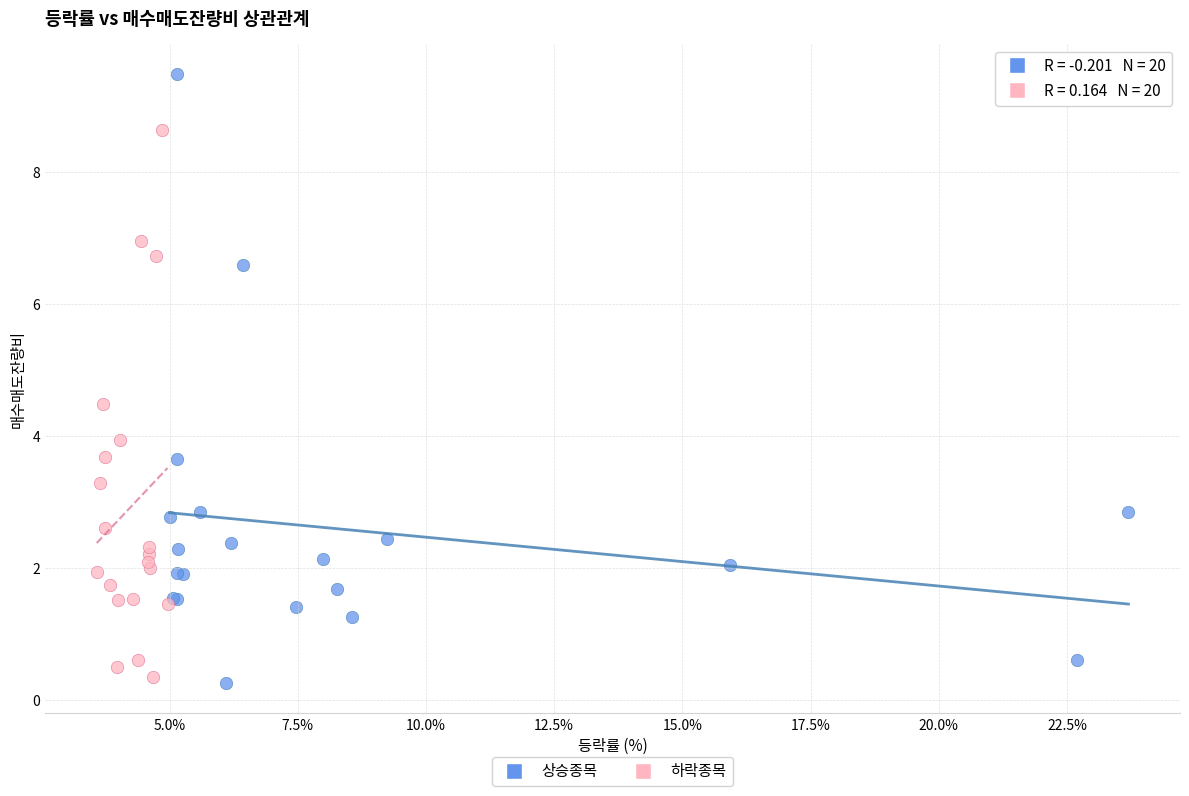

Which series contains the highest Y value?

상승종목